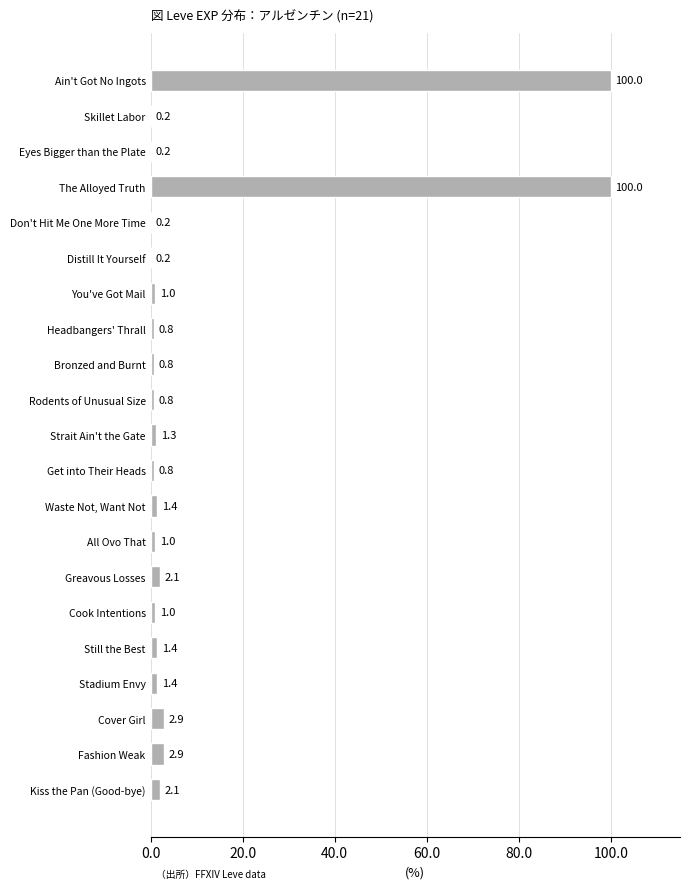

Which has a higher value, You've Got Mail or Rodents of Unusual Size?

You've Got Mail